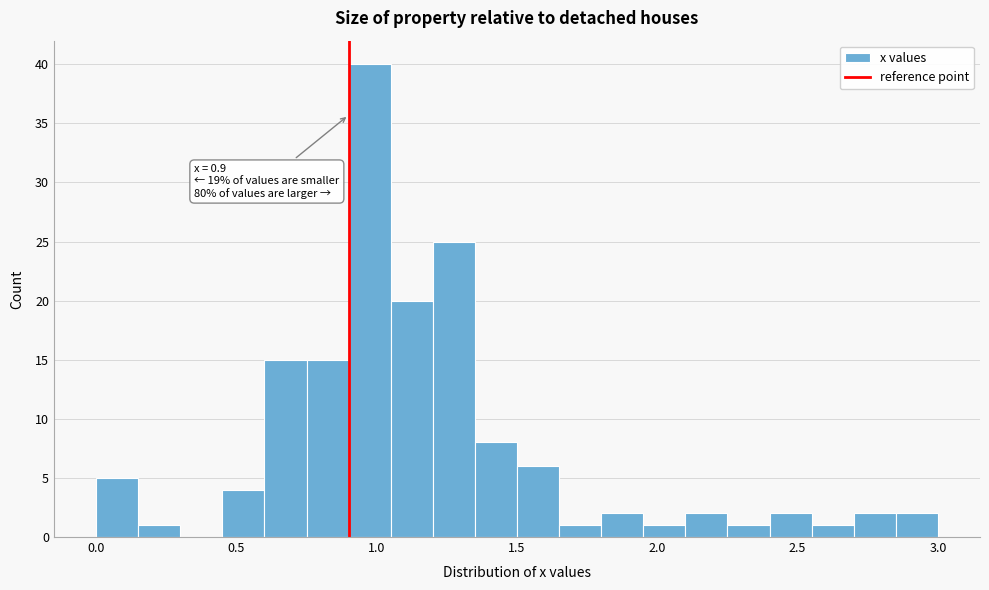

Around what value on the x-axis is the tallest bar? Give the approximate position of its centre, as read against the axis.

1.00